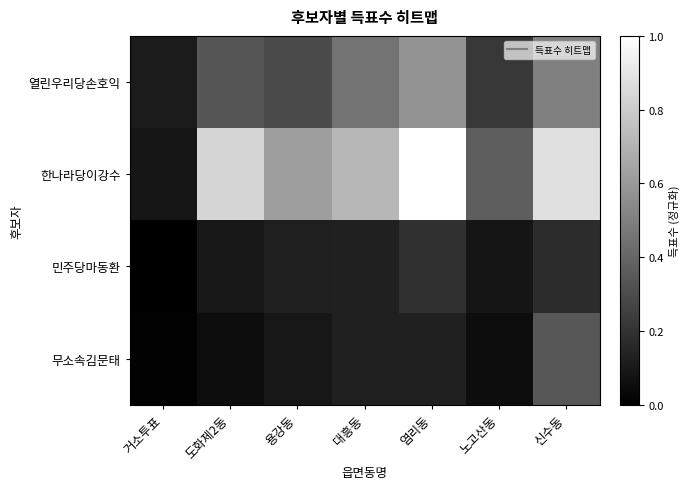

Reading left to right, list all the values displayed in this chart.

열린우리당손호익: 거소투표=0.1	도화제2동=0.3	용강동=0.3	대흥동=0.5	염리동=0.6	노고산동=0.2	신수동=0.5
한나라당이강수: 거소투표=0.1	도화제2동=0.8	용강동=0.6	대흥동=0.7	염리동=1.0	노고산동=0.4	신수동=0.9
민주당마동환: 거소투표=0.0	도화제2동=0.1	용강동=0.1	대흥동=0.1	염리동=0.2	노고산동=0.1	신수동=0.2
무소속김문태: 거소투표=0.0	도화제2동=0.1	용강동=0.1	대흥동=0.1	염리동=0.1	노고산동=0.1	신수동=0.3